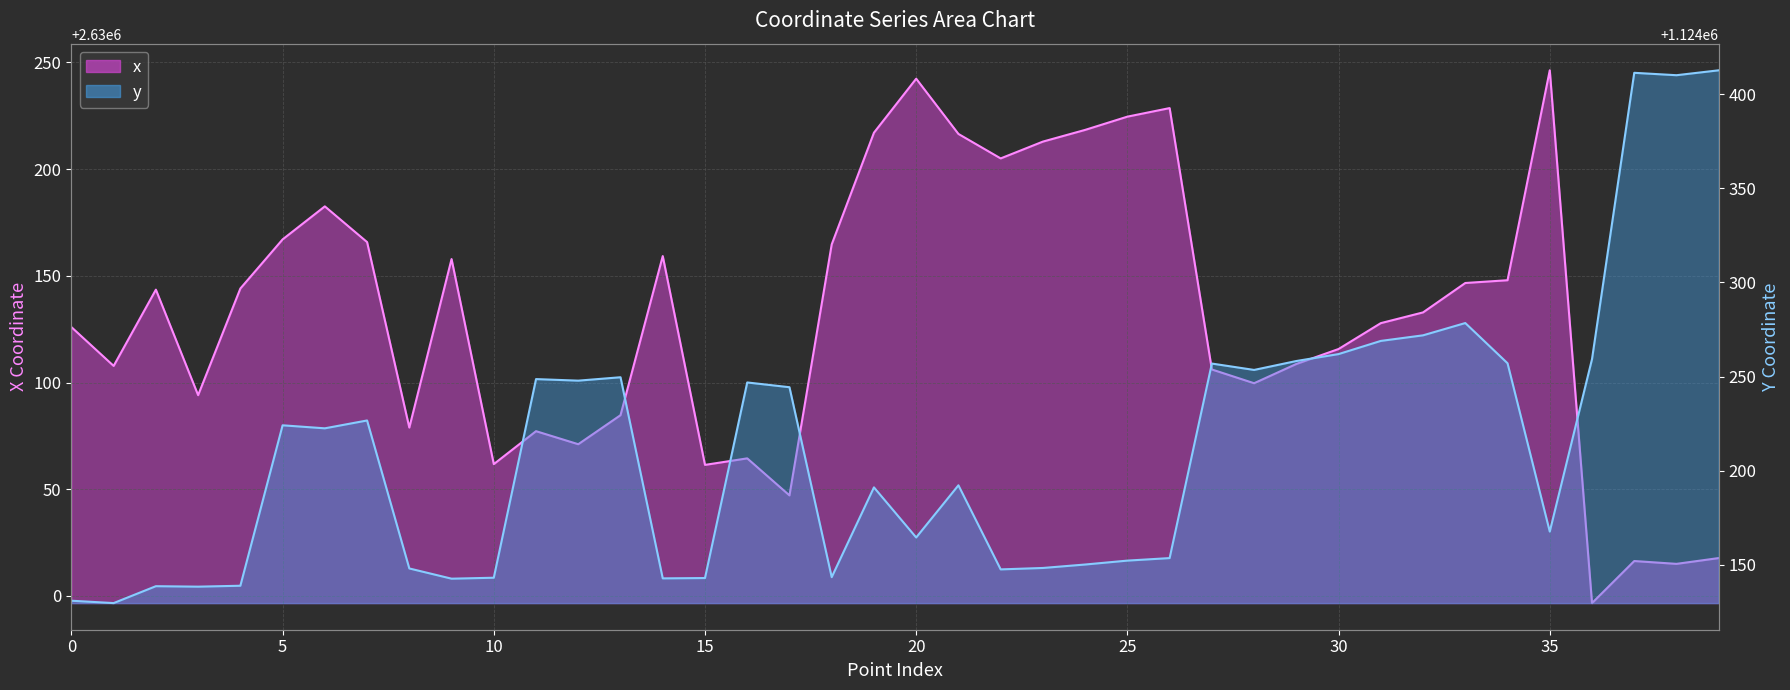

List the series in order of their peak value, highest first.

x, y